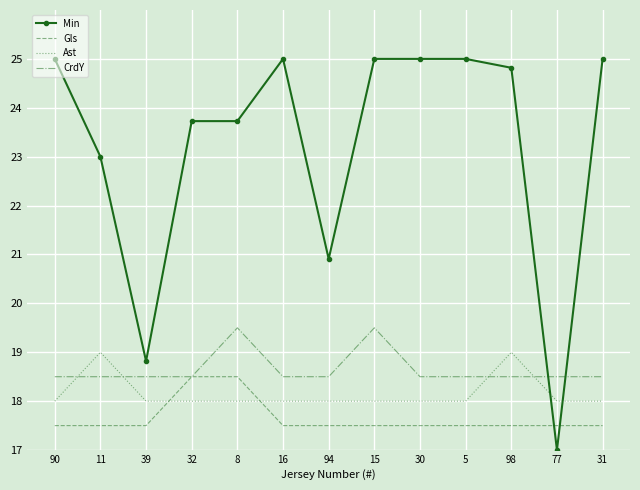

Reading left to right, transcribe all the data shown in this chart.

Min: 25.0	23.0	18.8	23.7	23.7	25.0	20.9	25.0	25.0	25.0	24.8	17.0	25.0
Gls: 17.5	17.5	17.5	18.5	18.5	17.5	17.5	17.5	17.5	17.5	17.5	17.5	17.5
Ast: 18.0	19.0	18.0	18.0	18.0	18.0	18.0	18.0	18.0	18.0	19.0	18.0	18.0
CrdY: 18.5	18.5	18.5	18.5	19.5	18.5	18.5	19.5	18.5	18.5	18.5	18.5	18.5